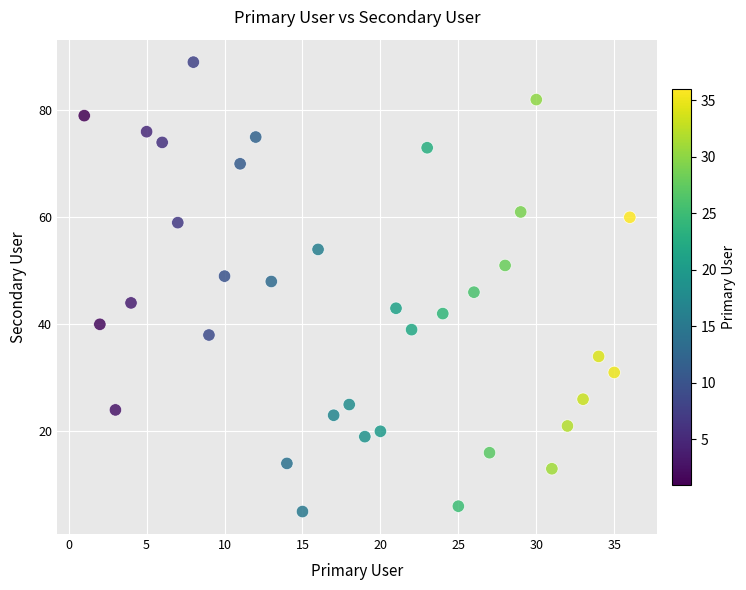

What is the range of Y values (max minus min)?

84